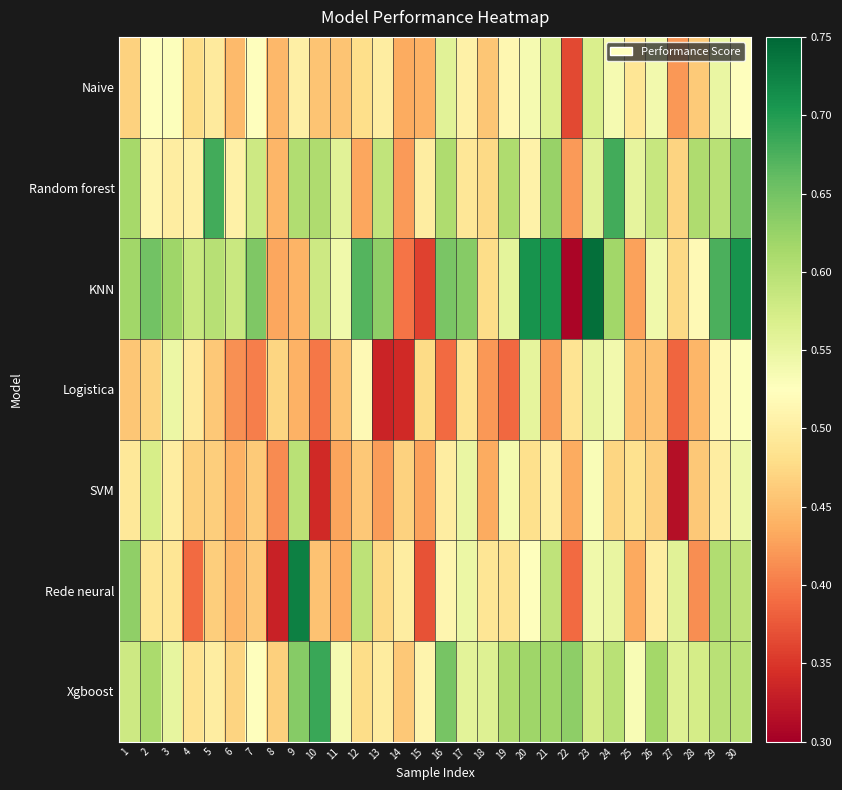

Reading left to right, transcribe all the data shown in this chart.

Naive: 1=0.5	2=0.5	3=0.5	4=0.5	5=0.5	6=0.4	7=0.5	8=0.4	9=0.5	10=0.5	11=0.5	12=0.5	13=0.5	14=0.4	15=0.4	16=0.6	17=0.5	18=0.5	19=0.5	20=0.5	21=0.6	22=0.4	23=0.6	24=0.5	25=0.5	26=0.5	27=0.4	28=0.5	29=0.5	30=0.5
Random forest: 1=0.6	2=0.5	3=0.5	4=0.5	5=0.7	6=0.5	7=0.6	8=0.4	9=0.6	10=0.6	11=0.6	12=0.4	13=0.6	14=0.4	15=0.5	16=0.6	17=0.5	18=0.5	19=0.6	20=0.5	21=0.6	22=0.4	23=0.6	24=0.7	25=0.6	26=0.6	27=0.5	28=0.6	29=0.6	30=0.6
KNN: 1=0.6	2=0.7	3=0.6	4=0.6	5=0.6	6=0.6	7=0.6	8=0.4	9=0.4	10=0.6	11=0.5	12=0.7	13=0.6	14=0.4	15=0.4	16=0.6	17=0.6	18=0.5	19=0.6	20=0.7	21=0.7	22=0.3	23=0.7	24=0.6	25=0.4	26=0.5	27=0.5	28=0.5	29=0.7	30=0.7
Logistica: 1=0.5	2=0.5	3=0.5	4=0.5	5=0.5	6=0.4	7=0.4	8=0.5	9=0.4	10=0.4	11=0.5	12=0.5	13=0.3	14=0.3	15=0.5	16=0.4	17=0.5	18=0.4	19=0.4	20=0.6	21=0.4	22=0.5	23=0.6	24=0.5	25=0.5	26=0.5	27=0.4	28=0.4	29=0.5	30=0.5
SVM: 1=0.5	2=0.6	3=0.5	4=0.5	5=0.5	6=0.4	7=0.5	8=0.4	9=0.6	10=0.3	11=0.4	12=0.5	13=0.4	14=0.5	15=0.4	16=0.5	17=0.5	18=0.4	19=0.5	20=0.5	21=0.5	22=0.4	23=0.5	24=0.5	25=0.5	26=0.5	27=0.3	28=0.5	29=0.5	30=0.5
Rede neural: 1=0.6	2=0.5	3=0.5	4=0.4	5=0.5	6=0.4	7=0.5	8=0.3	9=0.7	10=0.5	11=0.4	12=0.6	13=0.5	14=0.5	15=0.4	16=0.5	17=0.5	18=0.5	19=0.5	20=0.5	21=0.6	22=0.4	23=0.5	24=0.6	25=0.4	26=0.5	27=0.6	28=0.4	29=0.6	30=0.6
Xgboost: 1=0.6	2=0.6	3=0.6	4=0.5	5=0.5	6=0.5	7=0.5	8=0.5	9=0.6	10=0.7	11=0.5	12=0.5	13=0.5	14=0.5	15=0.5	16=0.6	17=0.6	18=0.6	19=0.6	20=0.6	21=0.6	22=0.6	23=0.6	24=0.6	25=0.5	26=0.6	27=0.6	28=0.6	29=0.6	30=0.6